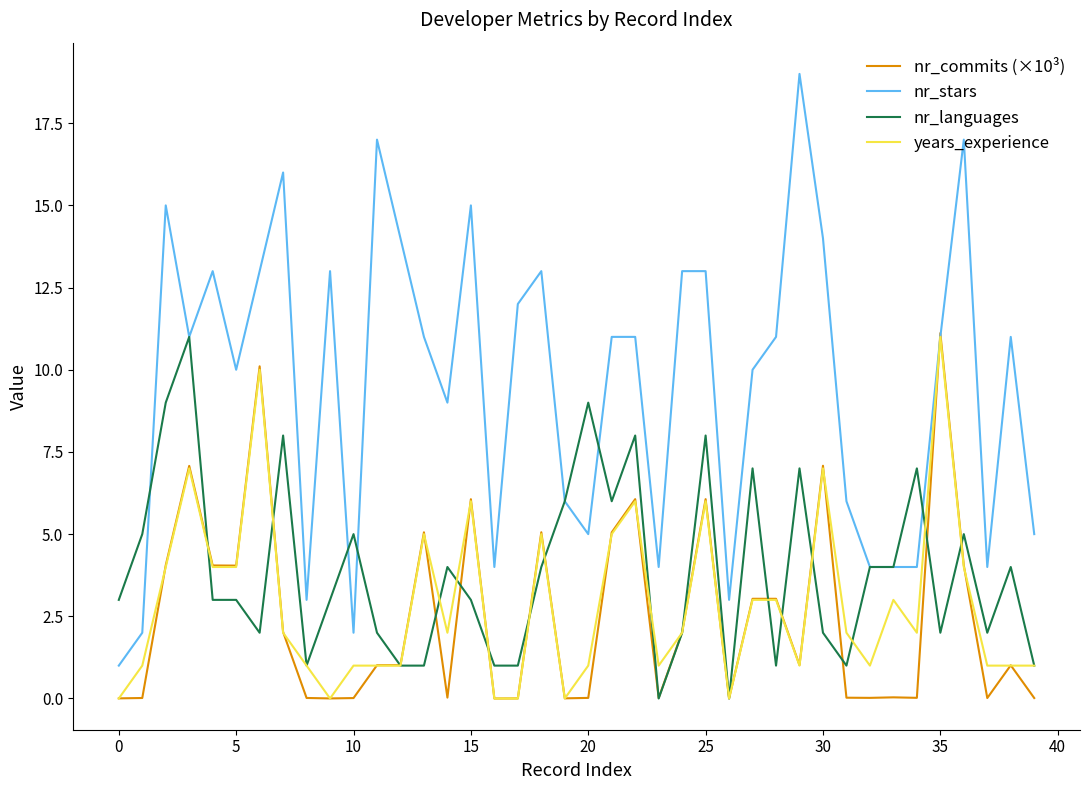

How many distinct data groups are displayed?

4